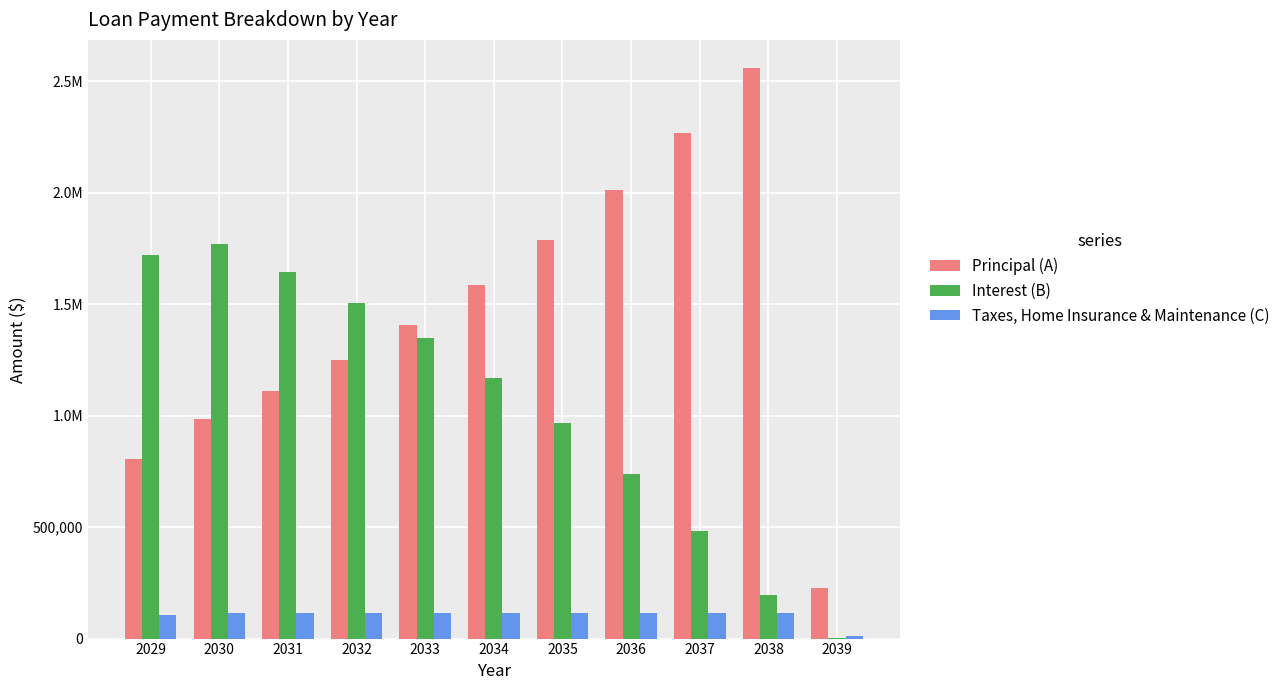

What are all the series names shown in the legend?

Principal (A), Interest (B), Taxes, Home Insurance & Maintenance (C)